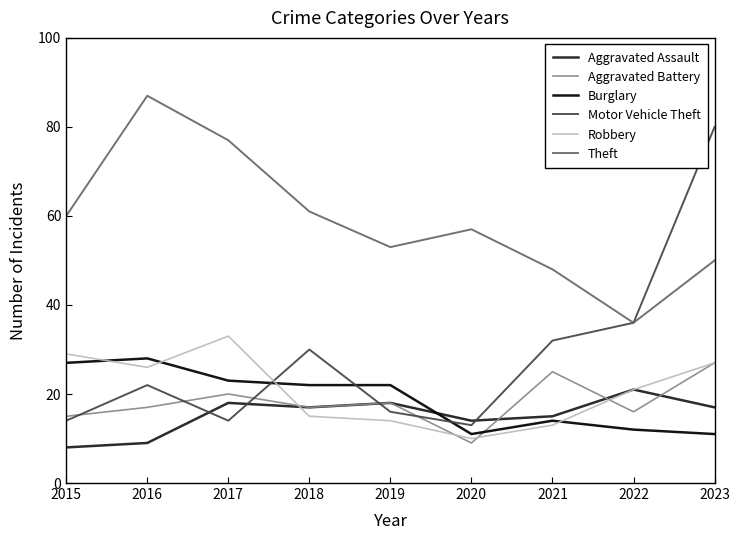

How many interior local peaks does the Theft series have?

2